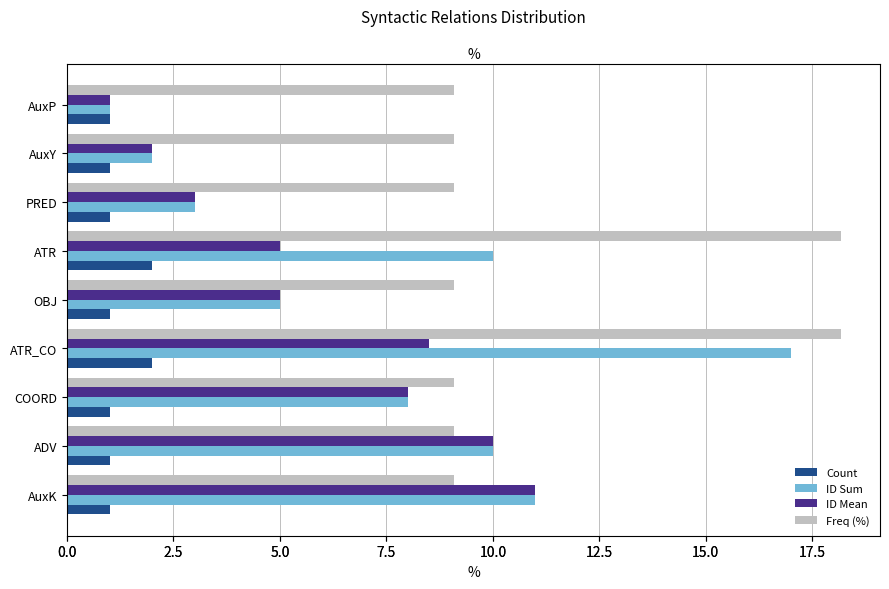

How many values in the ID Mean series are below 5?

3